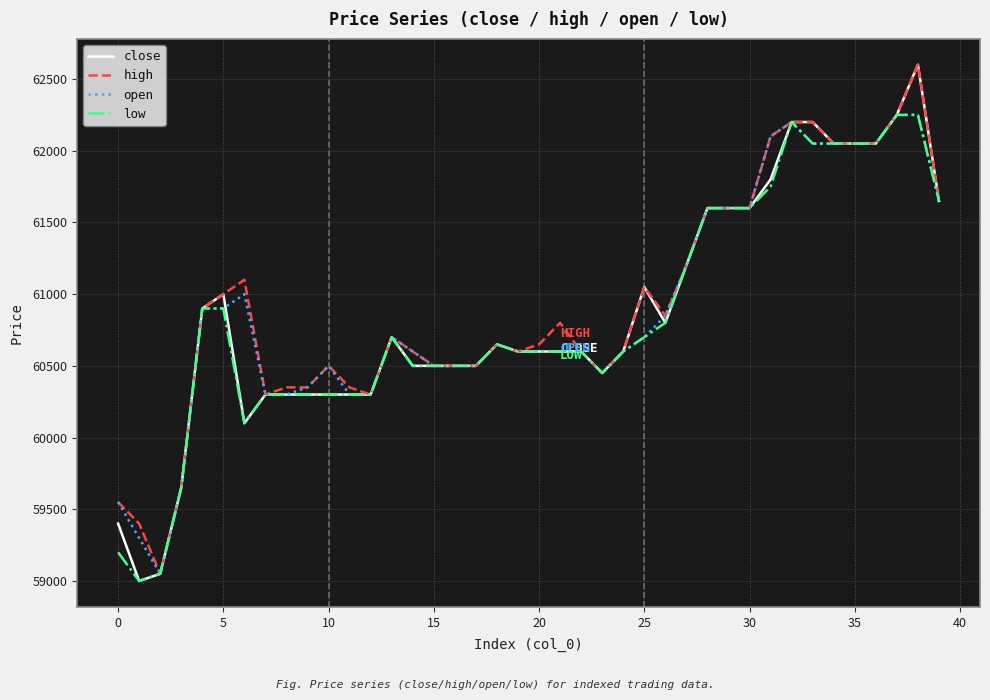

What is the lowest value of the open series?

59050